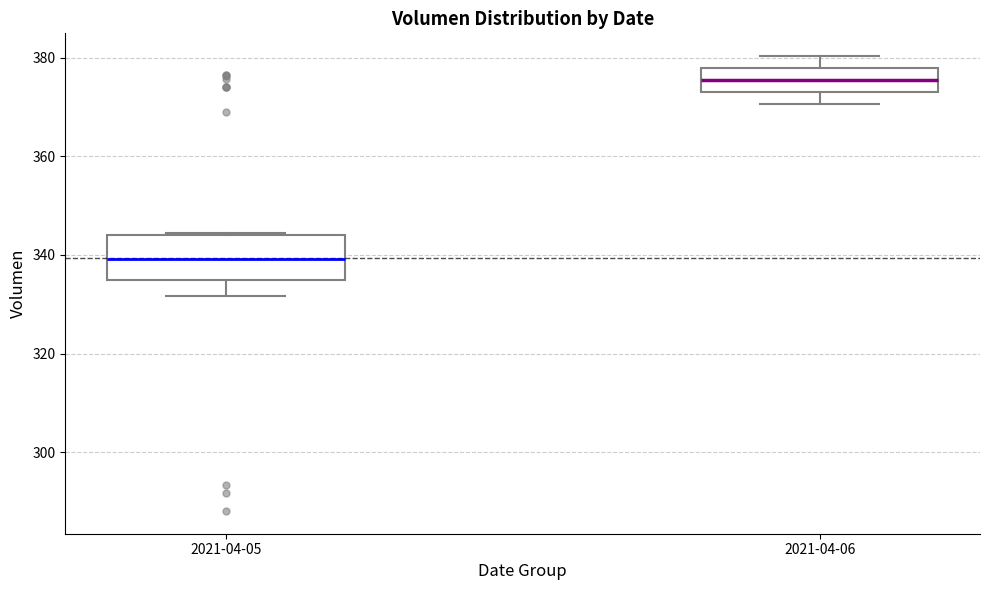

Reading left to right, transcribe this box plot: for each box, give where its median line is, the range the box spans, and where its two whiskers end, as read against the y-axis. The values are not printed on the chart, so give them approximately, as read against the axis.

2021-04-05: median 340, box 334 to 344, whiskers 332 to 344
2021-04-06: median 376, box 374 to 378, whiskers 370 to 380